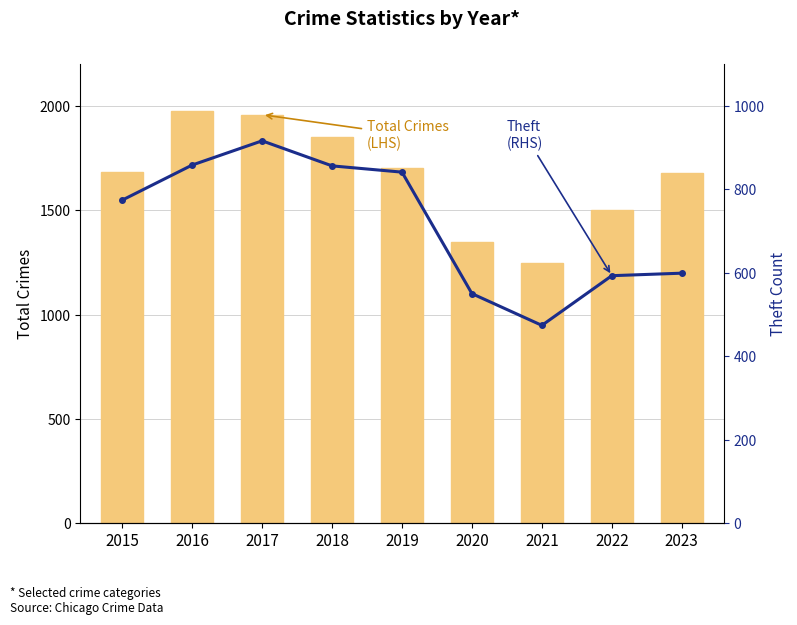

Is it true that Theft (RHS) equals 194 at 2023?

False